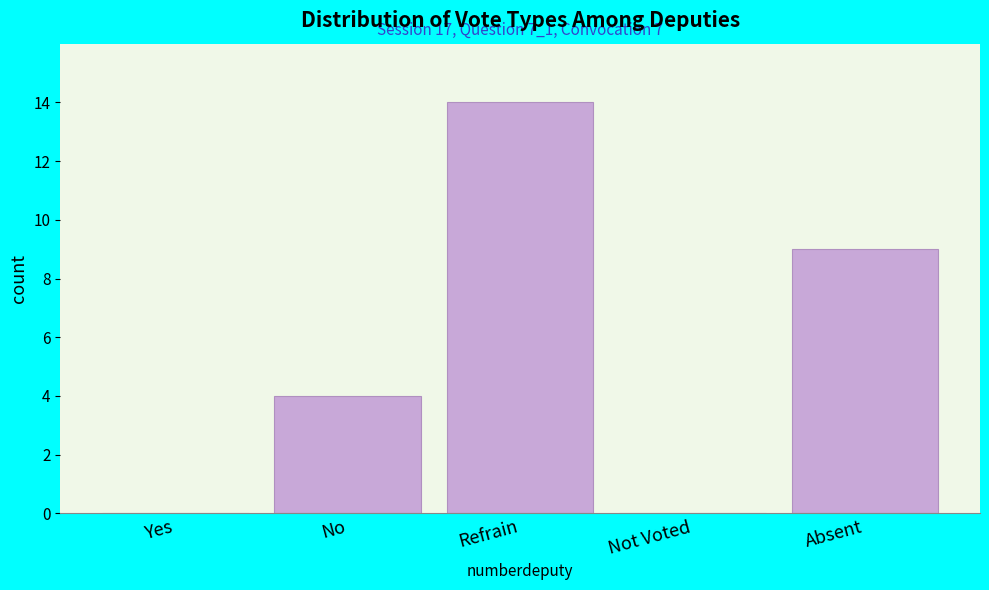

Reading right to left, list all the values displayed in this chart.

Absent=9	Not Voted=0	Refrain=14	No=4	Yes=0